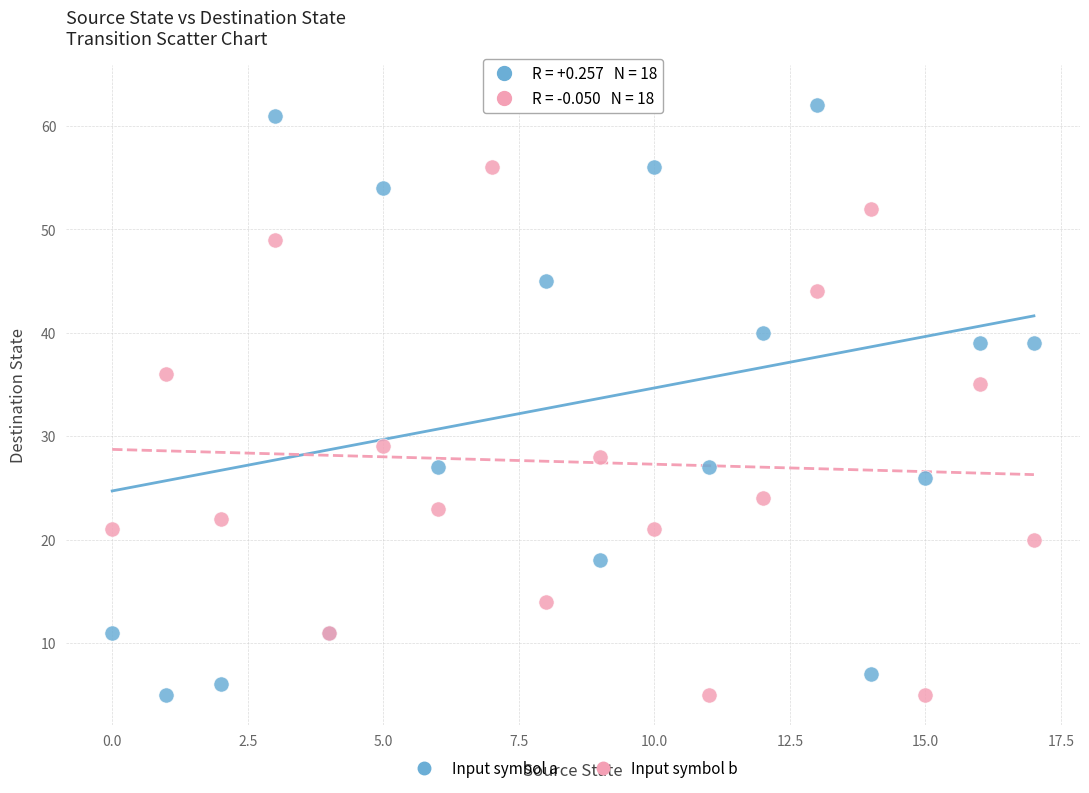

Which series reaches the maximum Y coordinate?

Input symbol a